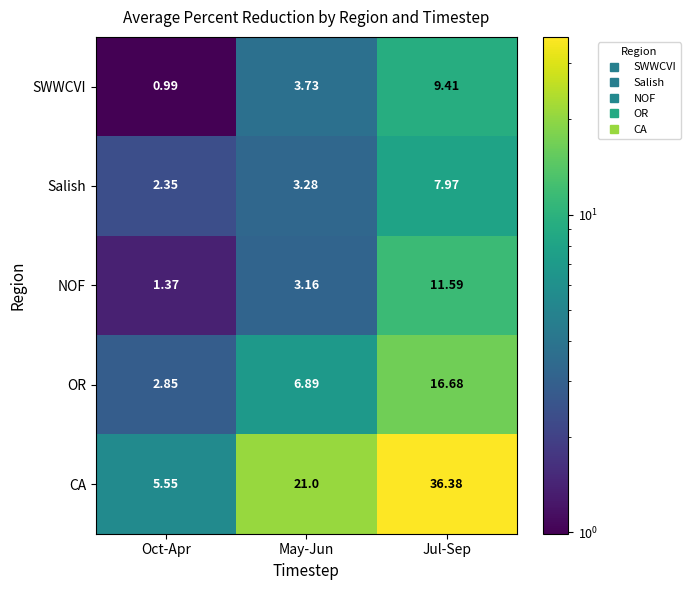

At which label does OR first exceed 6?

May-Jun